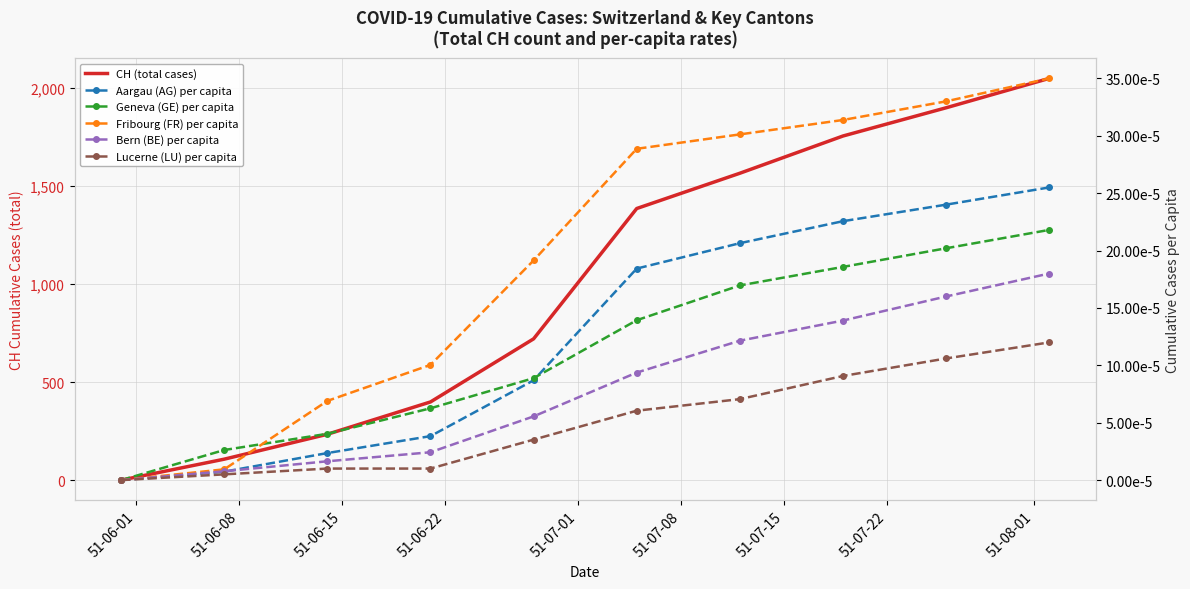

What is the total value across all series at 51-07-15?

1566.0